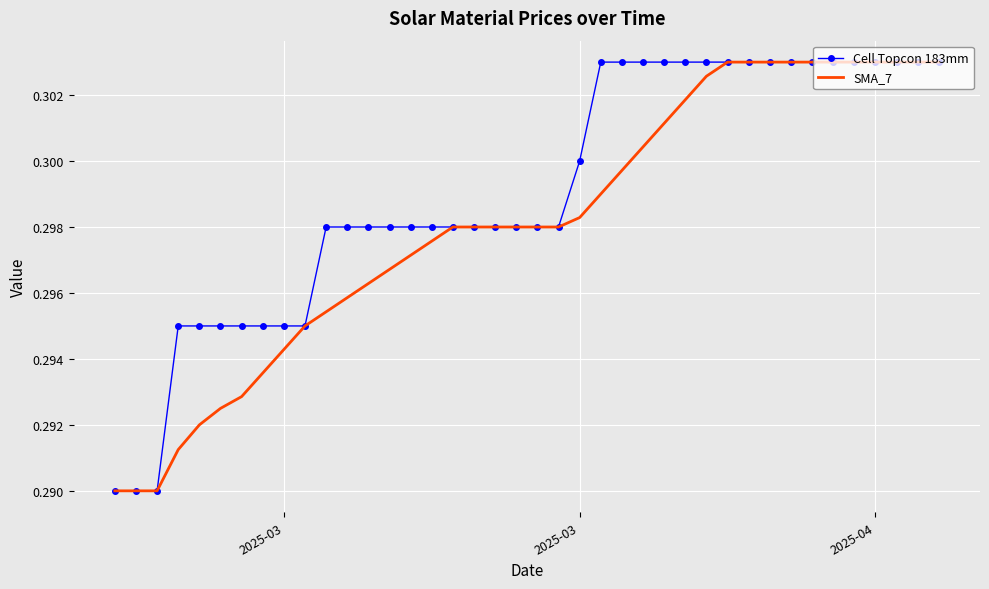

Which series has the largest total across all categories?

Cell Topcon 183mm